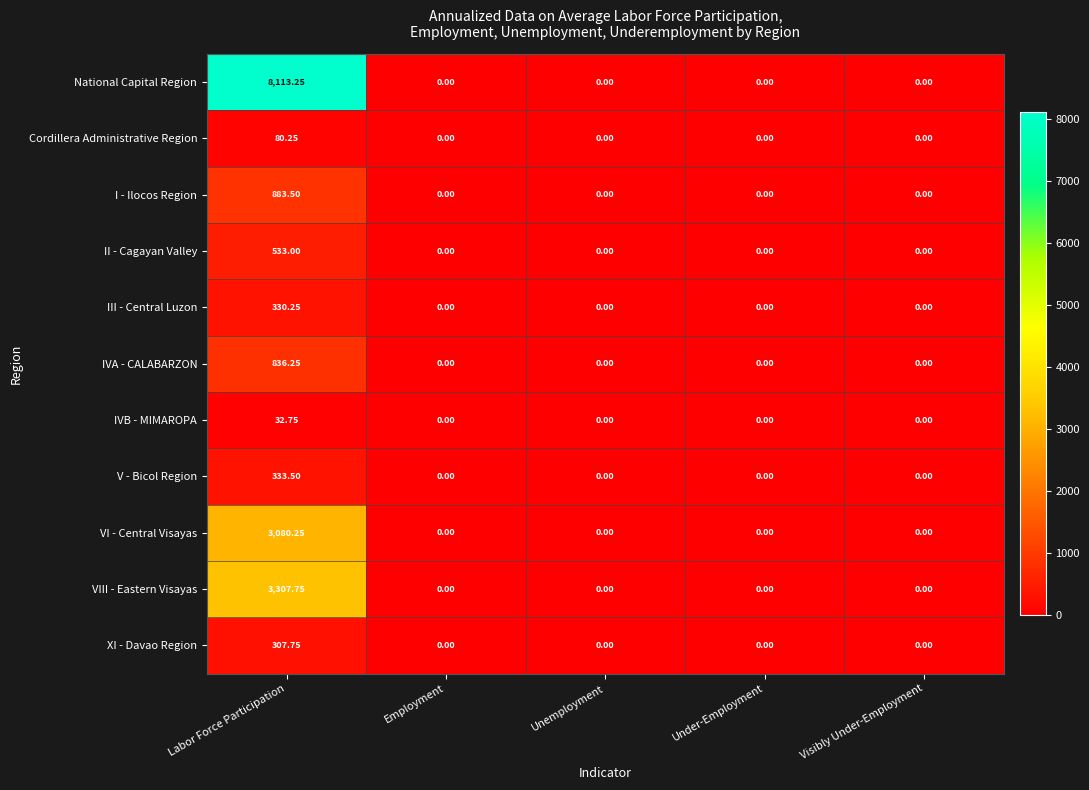

Which series changed the most between Labor Force Participation and Under-Employment?

National Capital Region